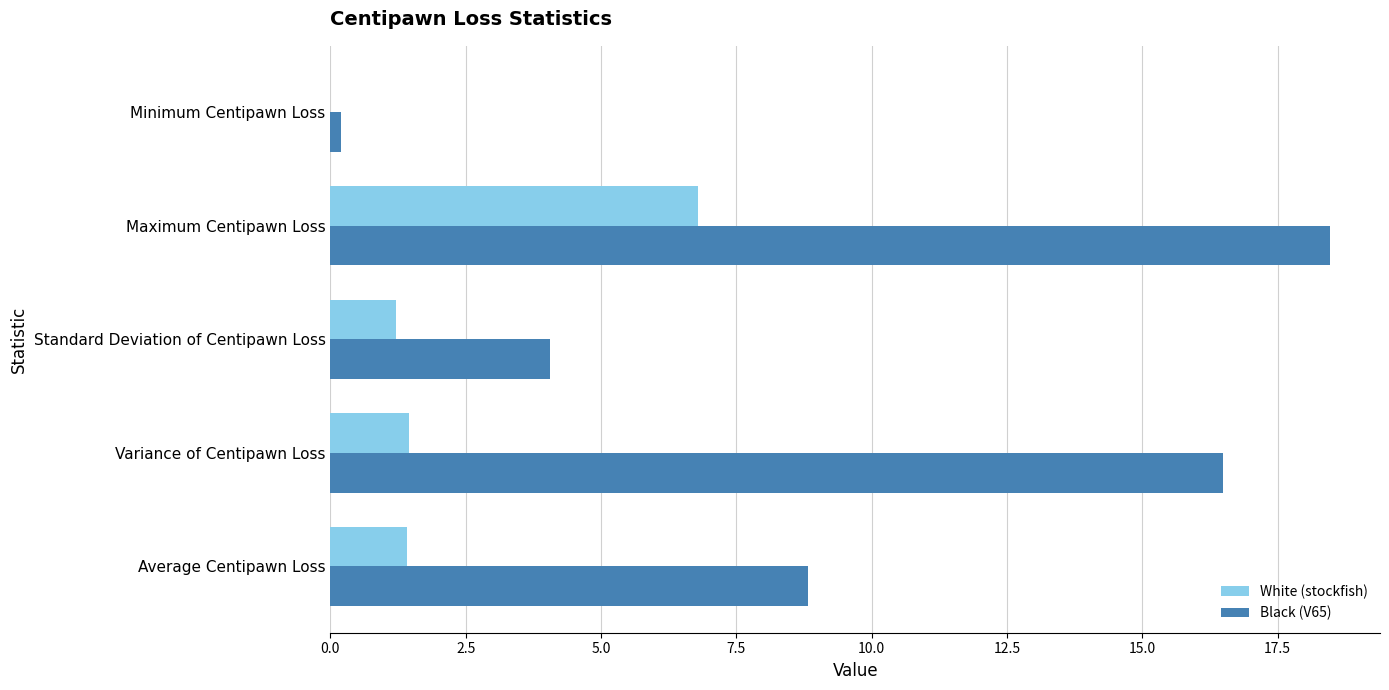

Between Variance of Centipawn Loss and Maximum Centipawn Loss, which series saw the biggest shift?

White (stockfish)